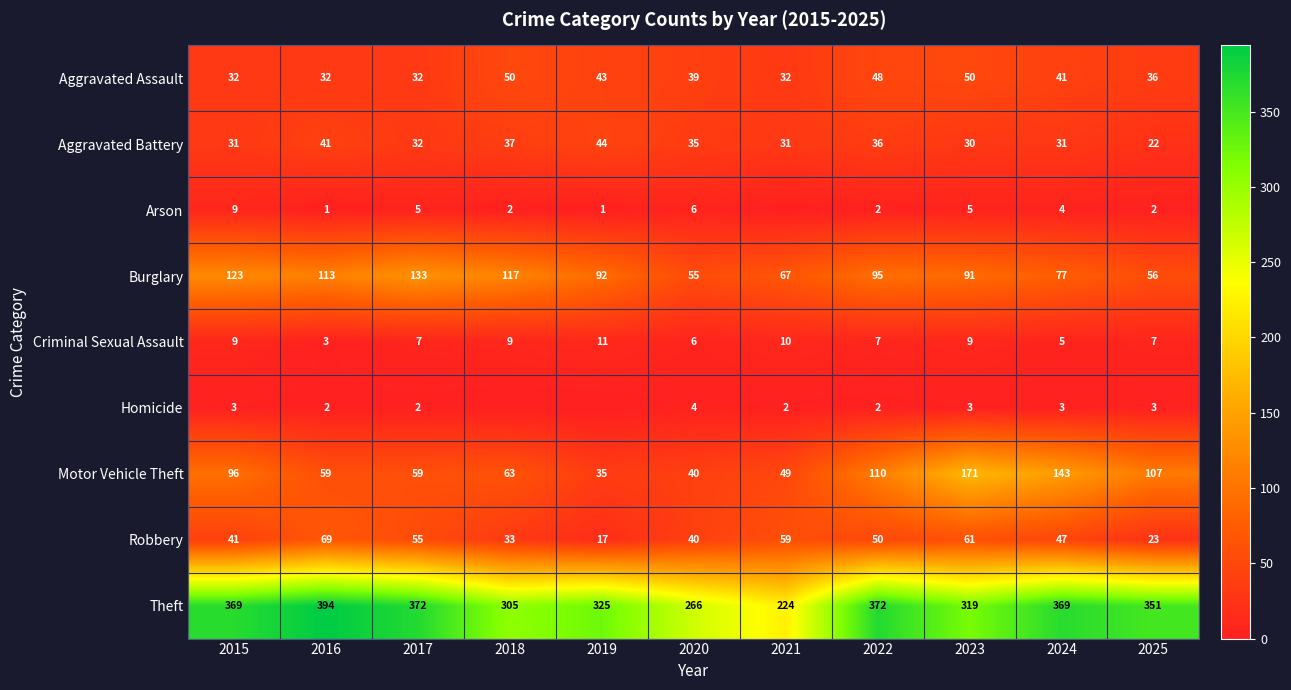

What is the minimum value for Aggravated Battery?

22